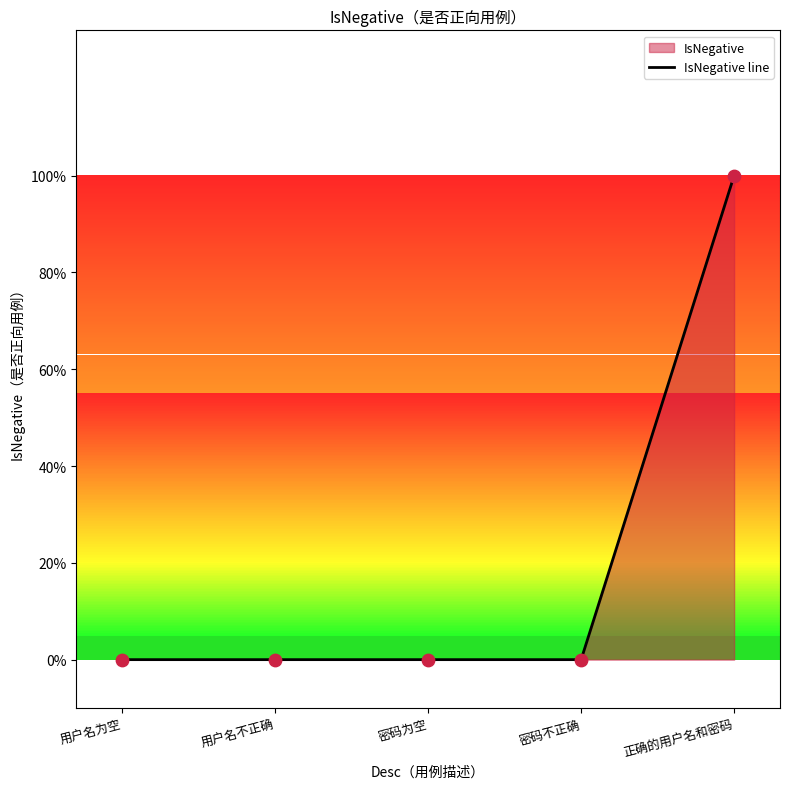

Between 正确的用户名和密码 and 用户名不正确, which is larger?

正确的用户名和密码